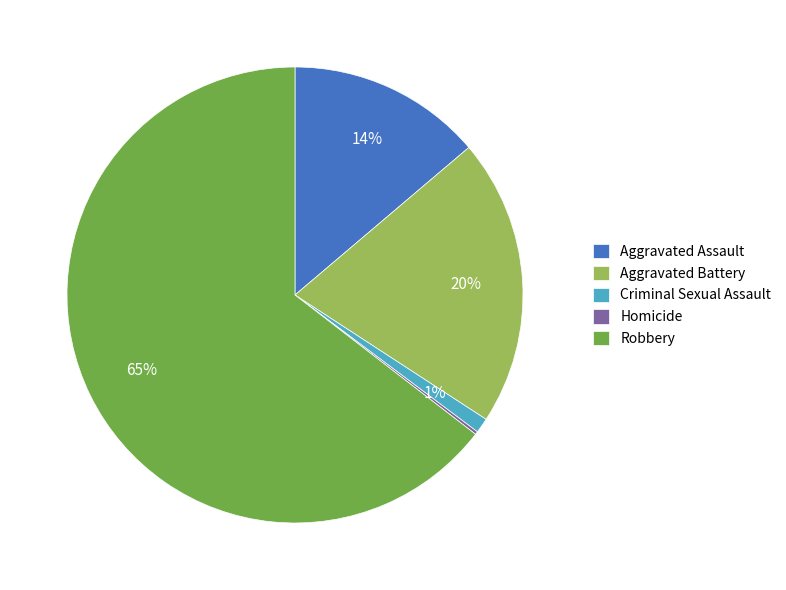

To the nearest percent, what is the combined percentage of Aggravated Battery and Aggravated Assault?

34%